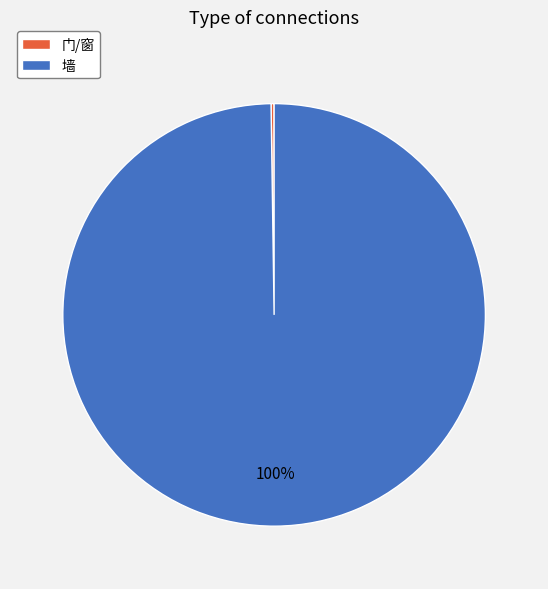

To the nearest percent, what is the difference between the largest and smallest slice percentages?

100%